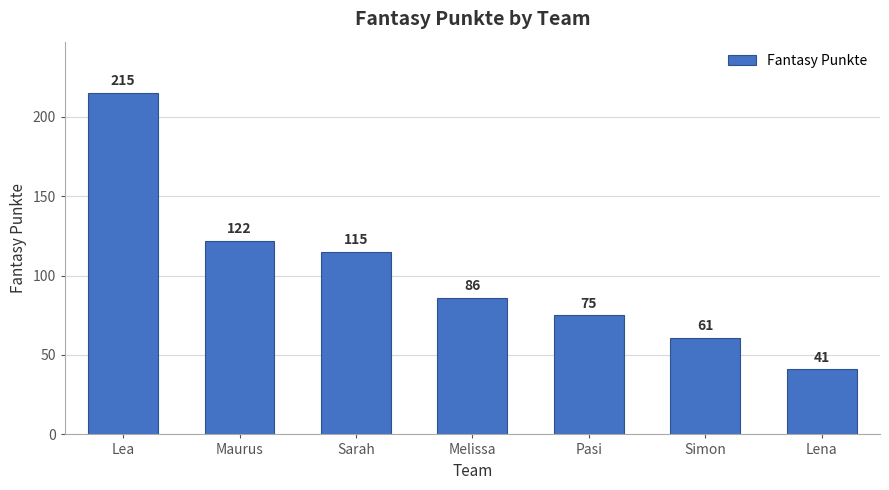

Where is the data nearest to the value 128?

Maurus